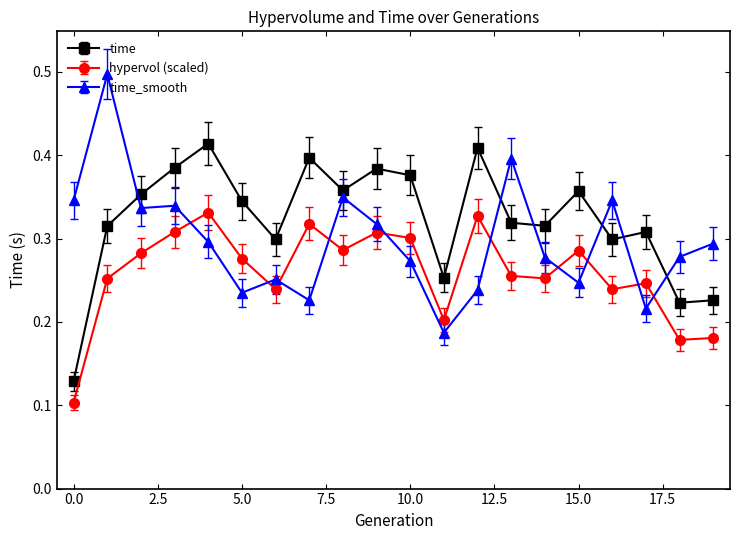

List the series in order of their peak value, lowest first.

hypervol (scaled), time, time_smooth